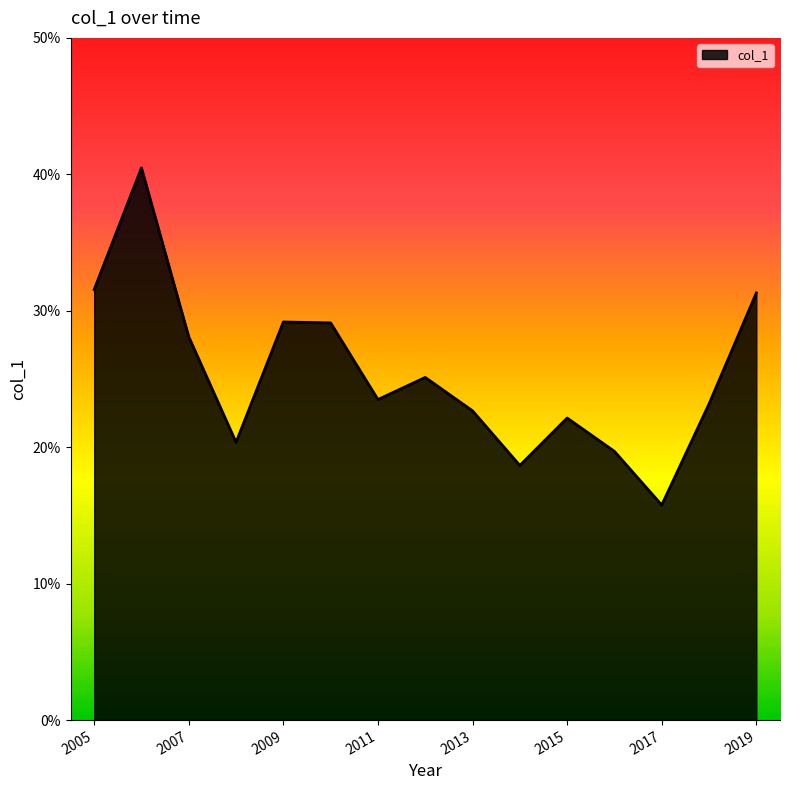

What is the label of the 9th point from the left?

2013